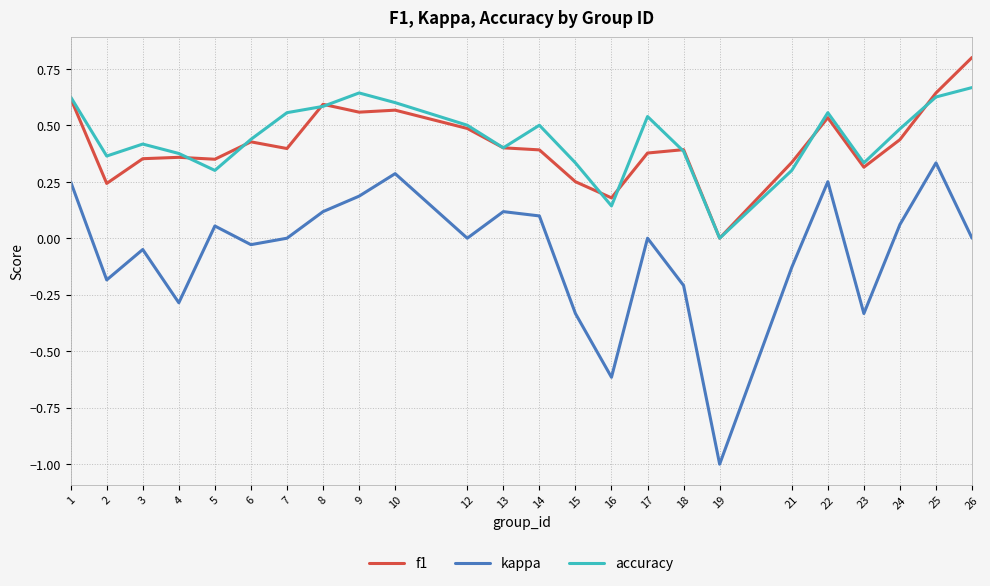

Which series changed the most between 7 and 8?

f1